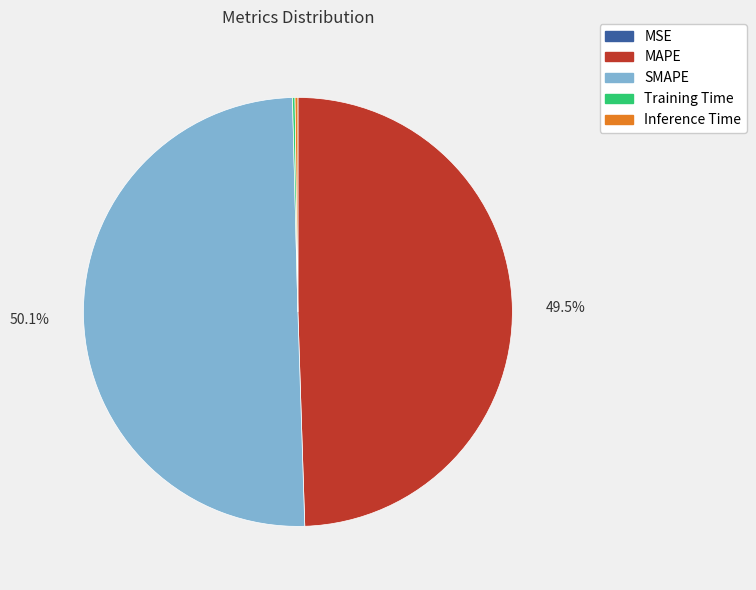

Combined, do SMAPE and MAPE account for over 50%?

Yes